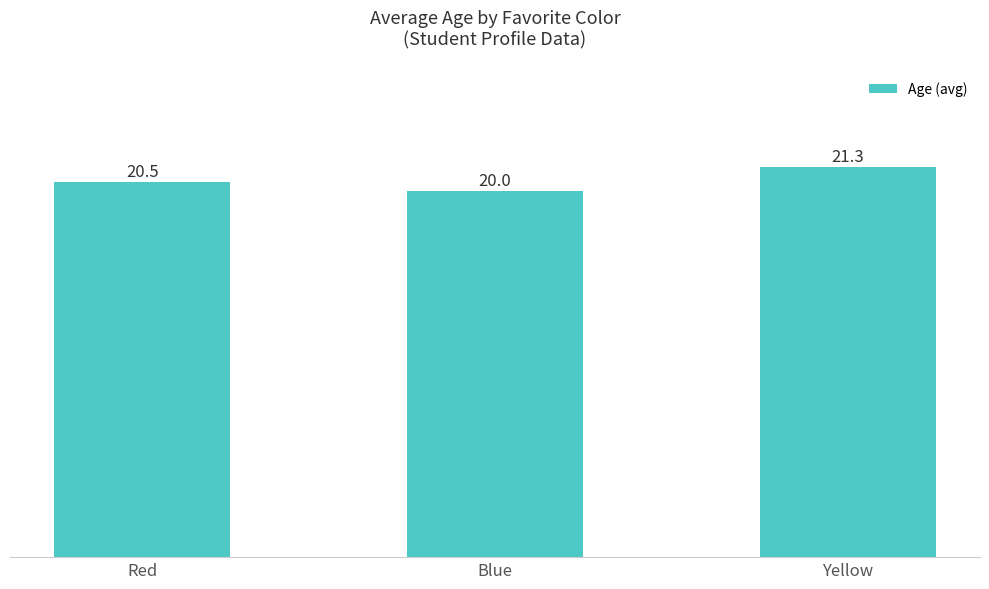

What position from the right is Blue?

2